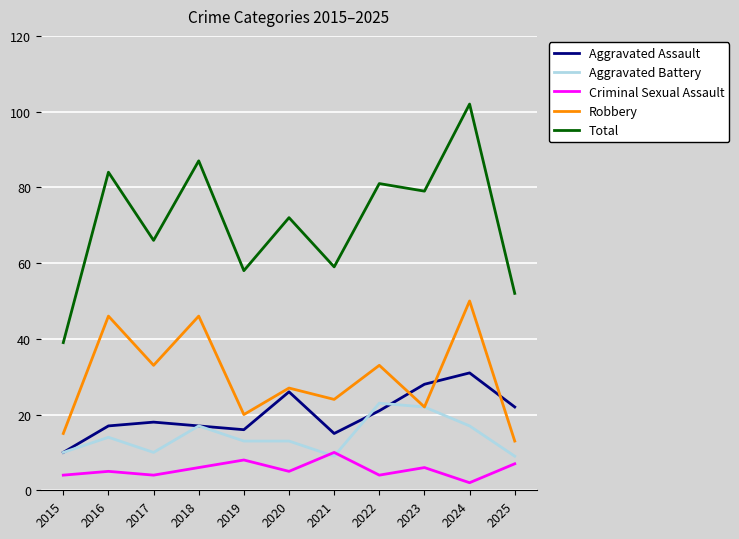

What is the sum of all Aggravated Assault values?

221